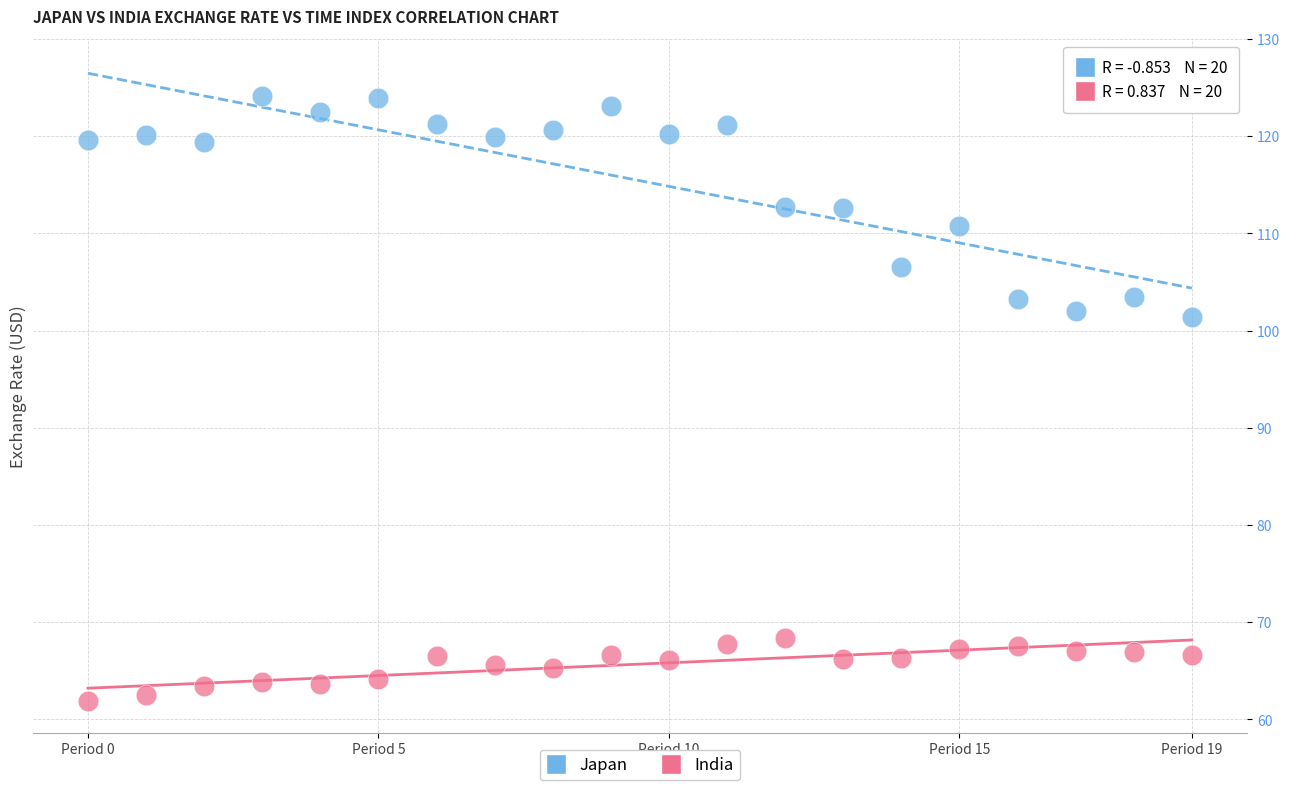

Which series contains the highest Y value?

Japan